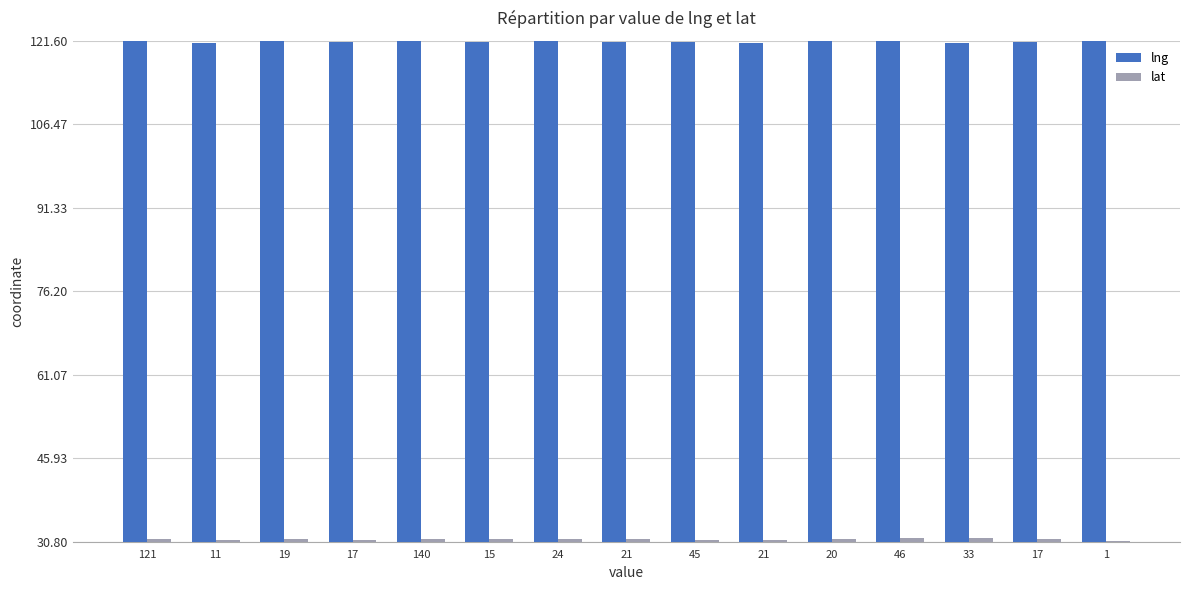

Count the number of data series in this chart.

2